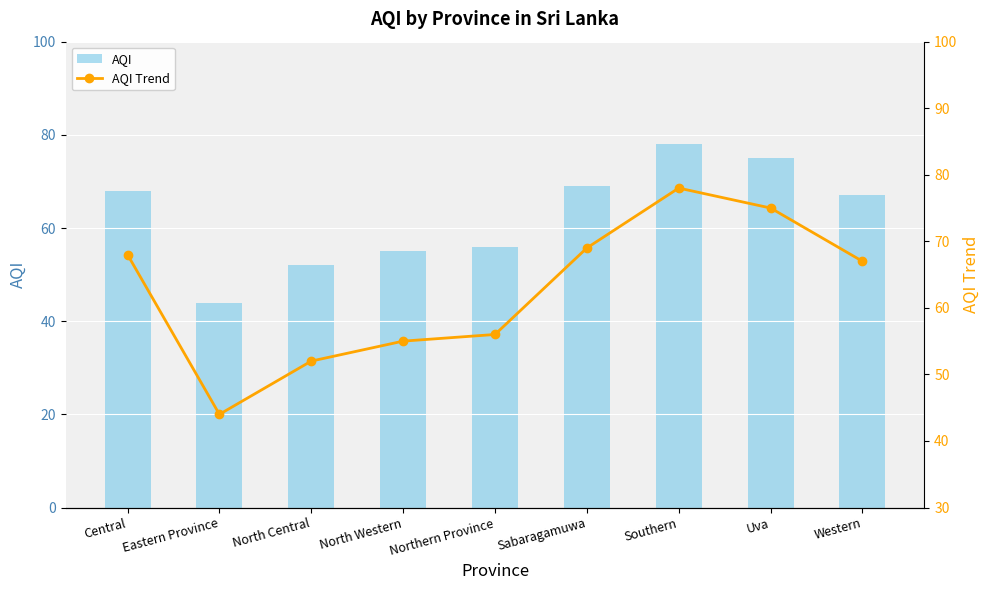

Reading left to right, extract all data points from this chart.

AQI: Central=68	Eastern Province=44	North Central=52	North Western=55	Northern Province=56	Sabaragamuwa=69	Southern=78	Uva=75	Western=67
AQI Trend: Central=68	Eastern Province=44	North Central=52	North Western=55	Northern Province=56	Sabaragamuwa=69	Southern=78	Uva=75	Western=67